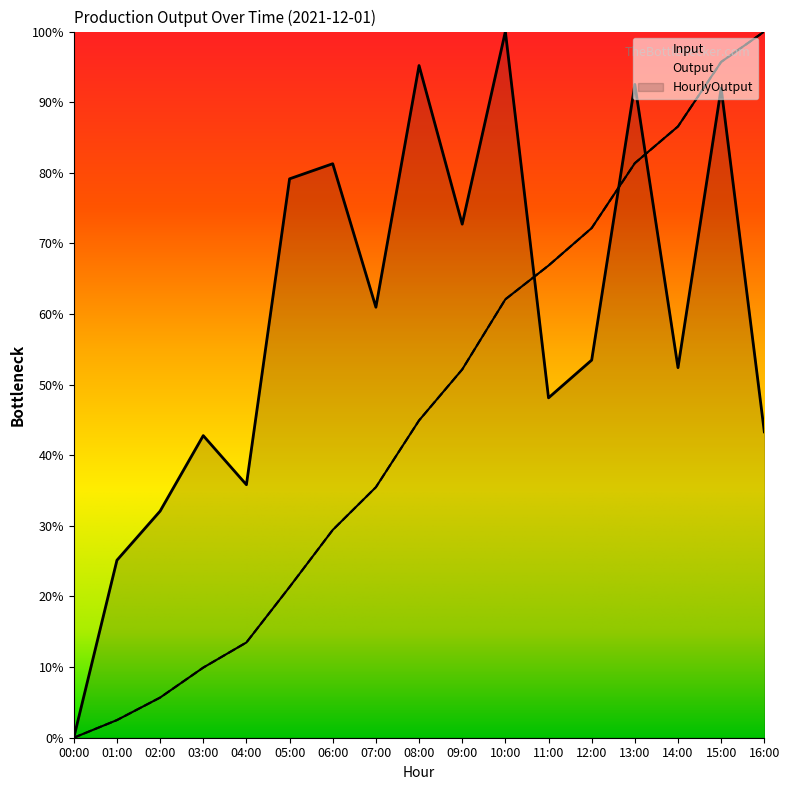

How many times do HourlyOutput and Output cross each other?

3